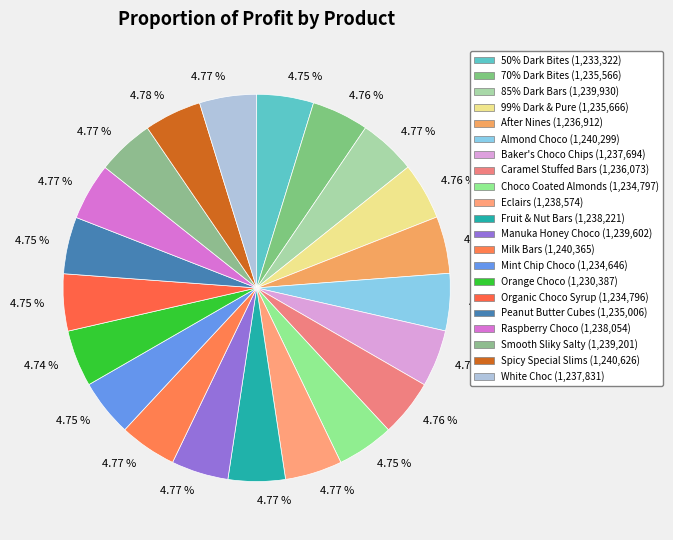

Is there any slice that represents more than half of the pie?

No